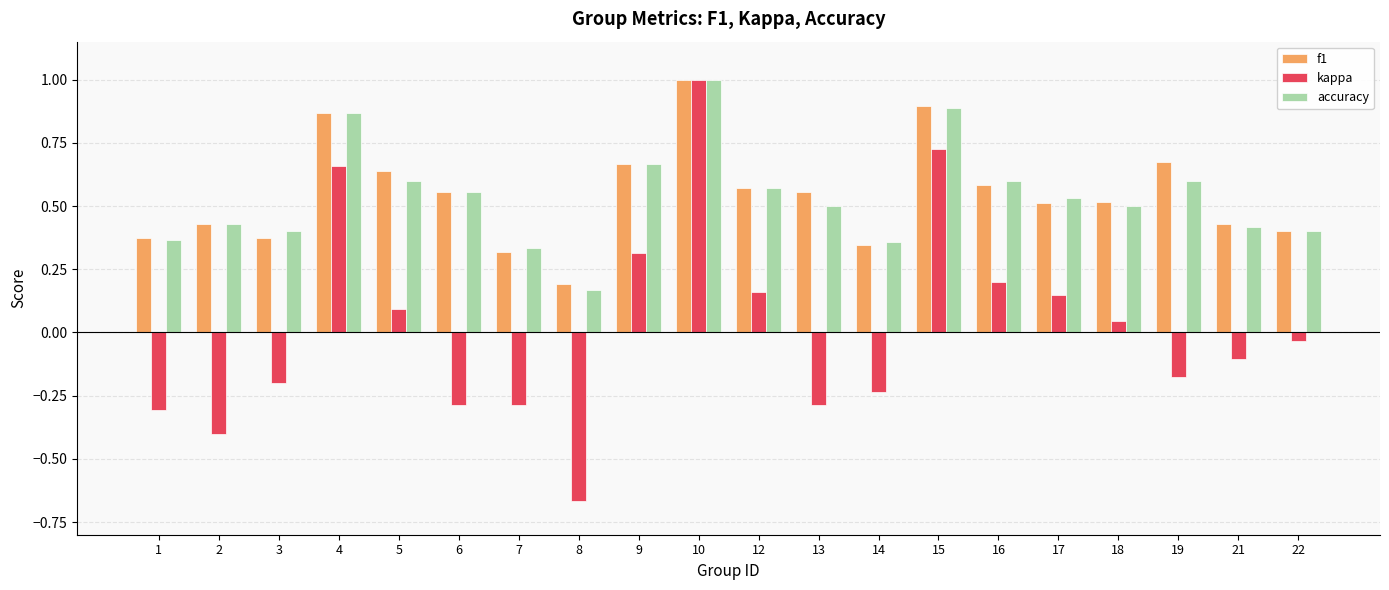

Is the value of kappa at 14 greater than the value of f1 at 7?

No